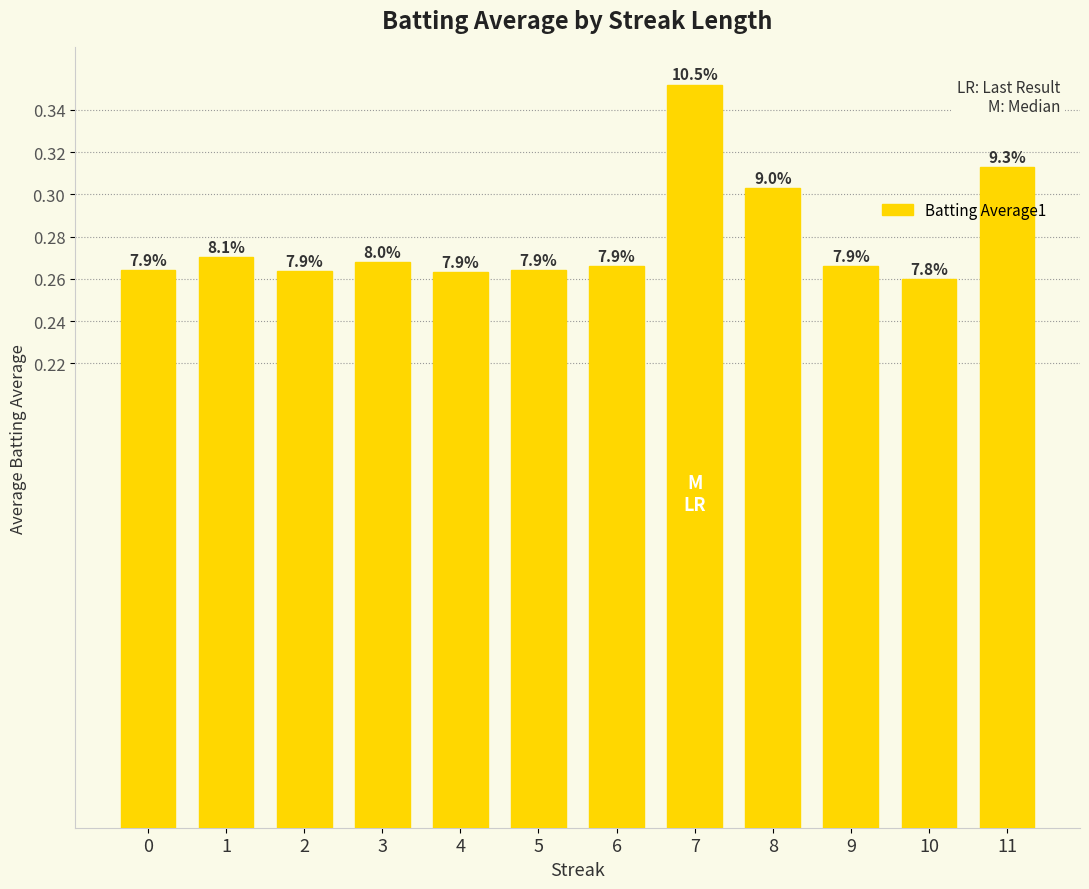

What is the approximate value at 7?

0.4